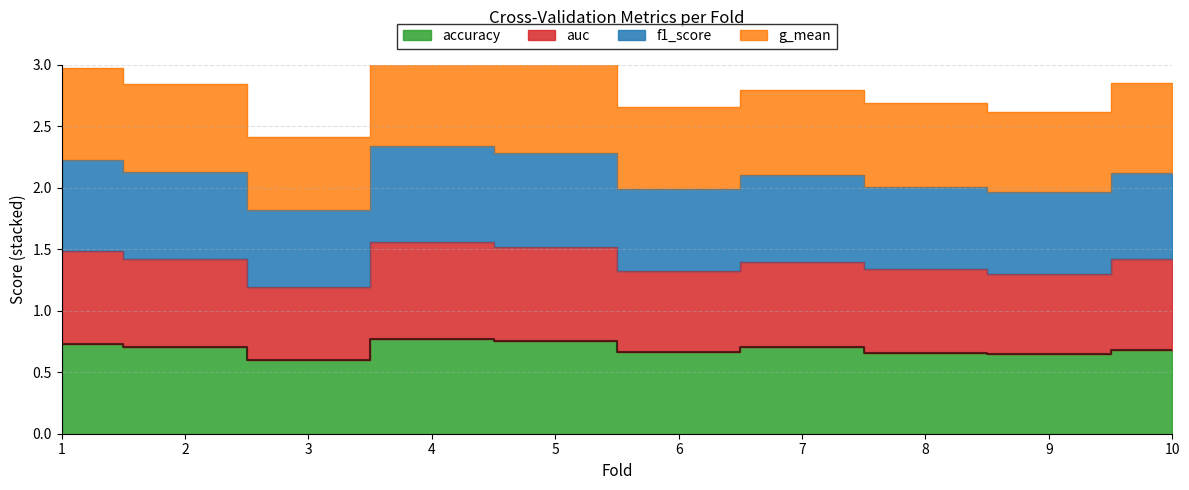

True or false: accuracy and g_mean intersect in this chart.

False